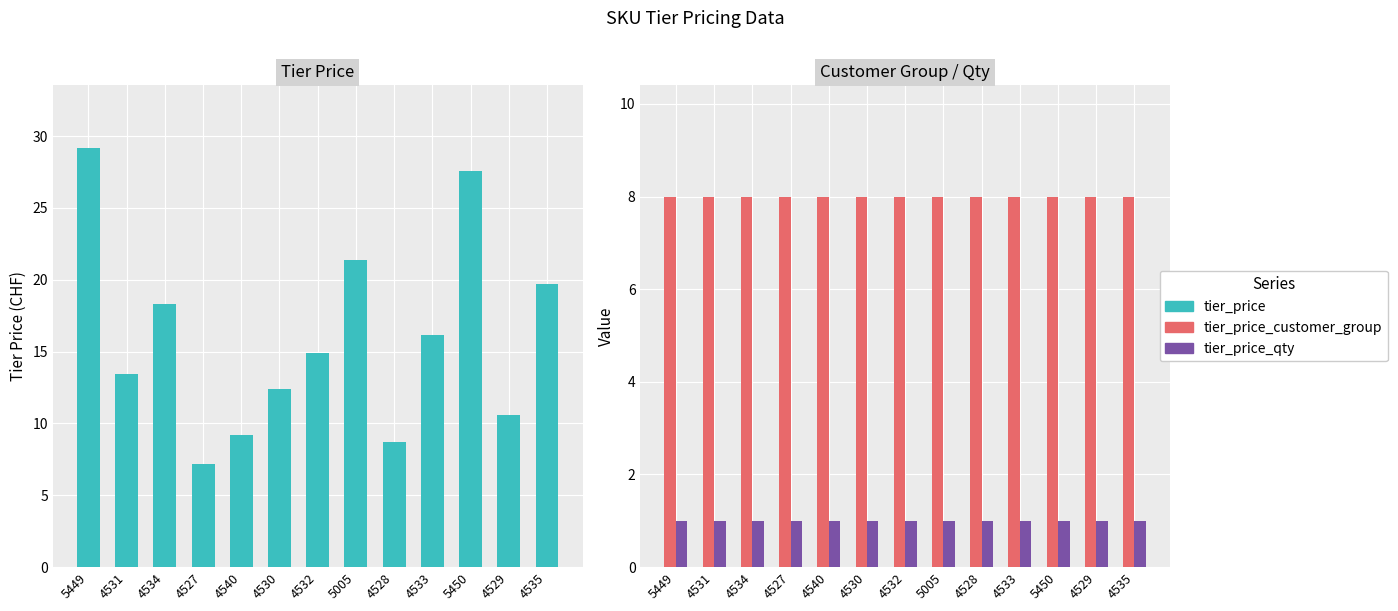

Count the number of data series in this chart.

3